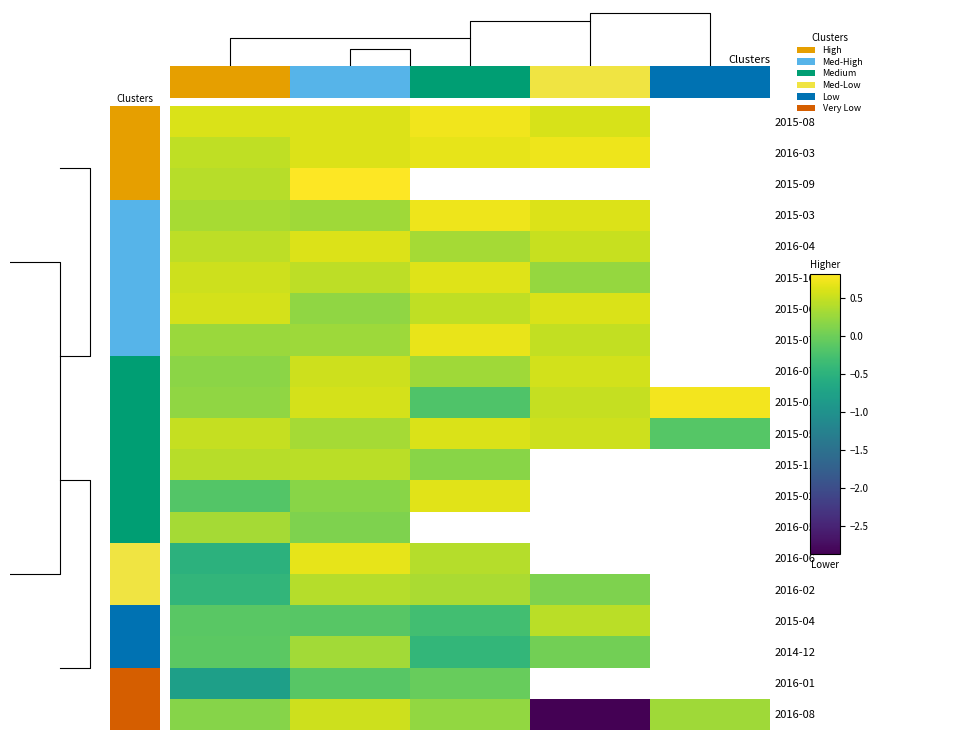

List the series in order of their peak value, lowest first.

2016-01, 2014-12, 2016-05, 2016-02, 2015-11, 2015-04, 2016-08, 2016-07, 2015-05, 2015-06, 2016-04, 2015-10, 2015-02, 2016-06, 2015-07, 2016-03, 2015-03, 2015-08, 2015-01, 2015-09